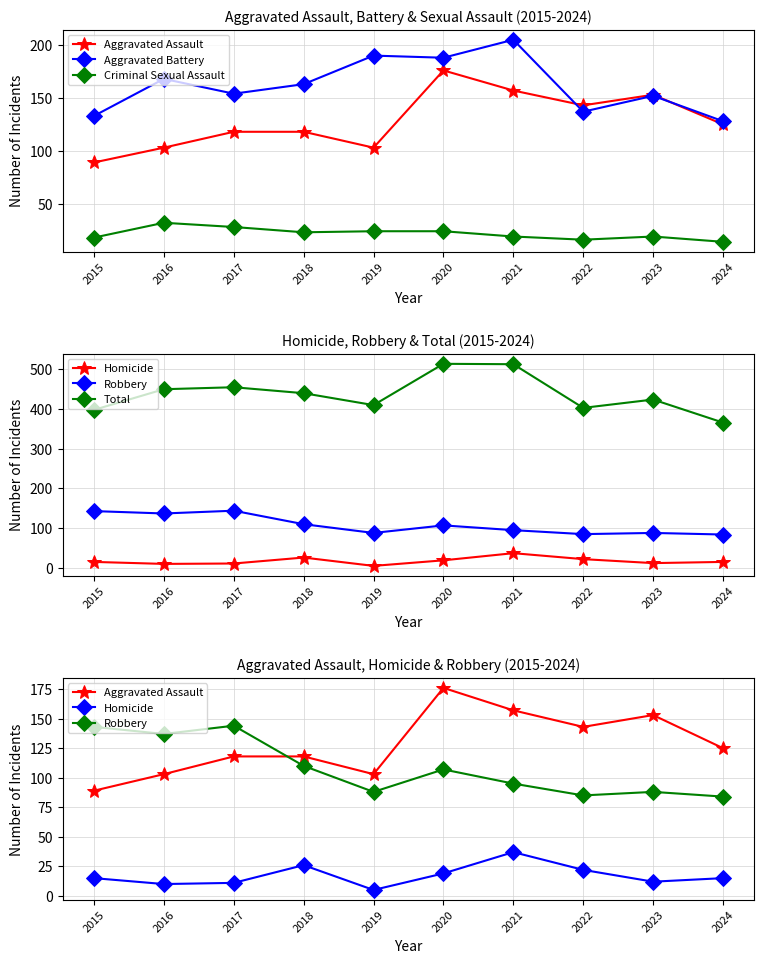

What is the spread (max minus min) of values at 2018?

417